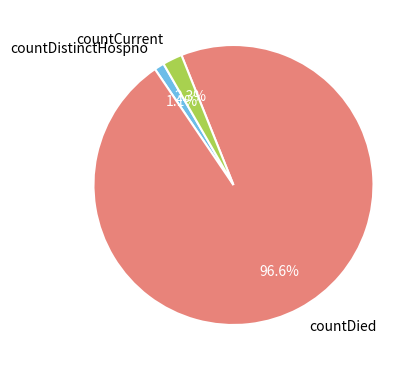

Which category has the smallest portion of the pie?

countDistinctHospno